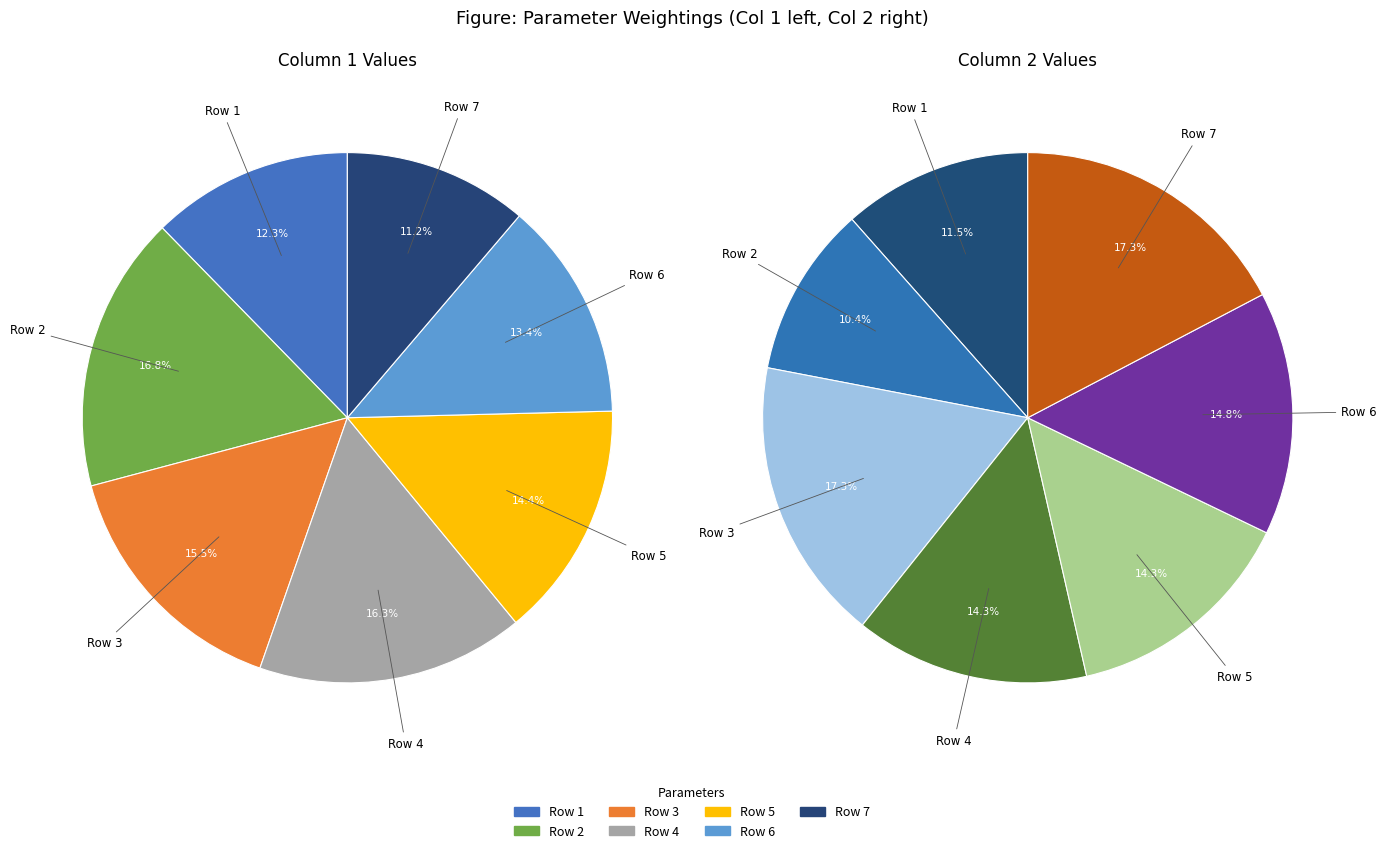

How many slices are in this pie chart?

7